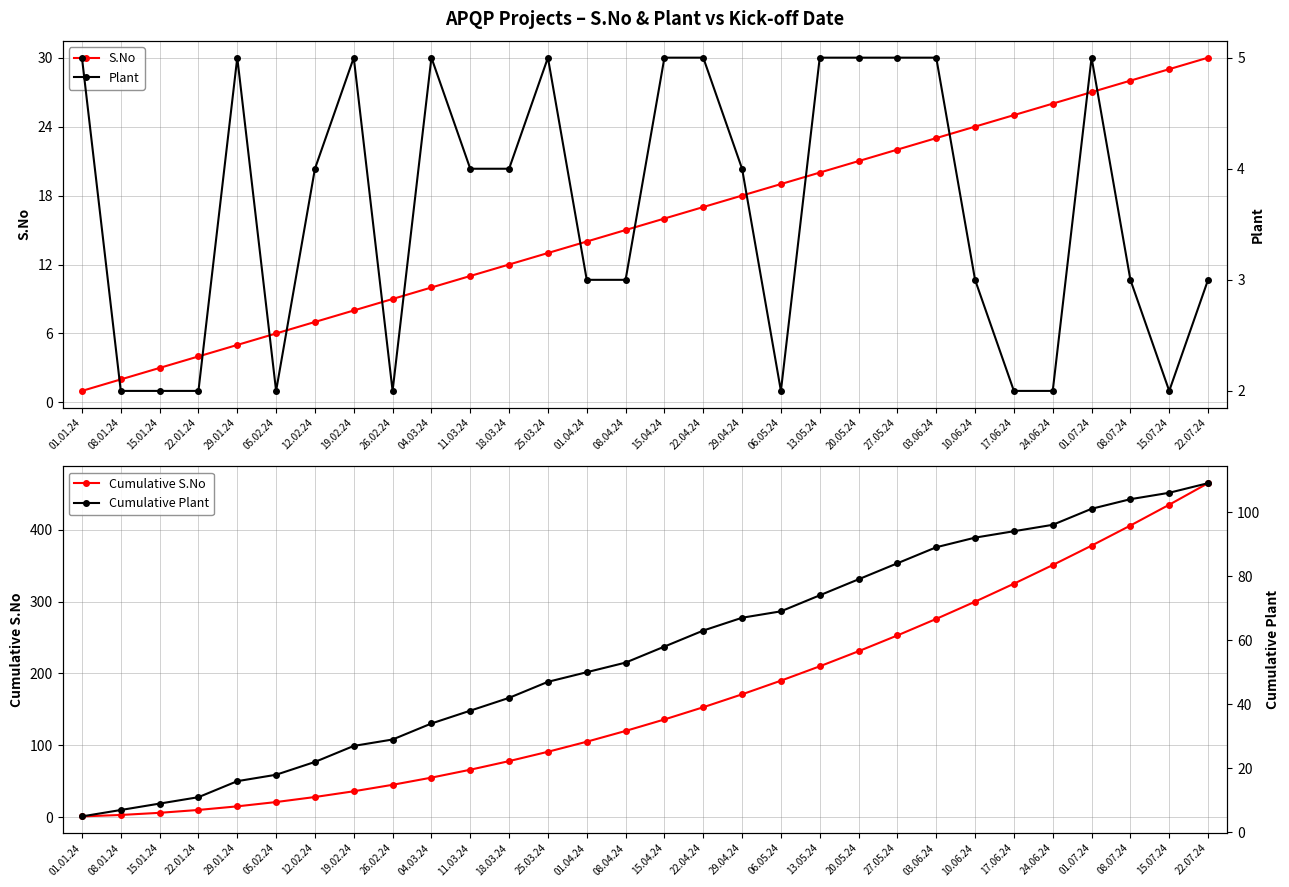

What is the lowest value of the Plant series?

2